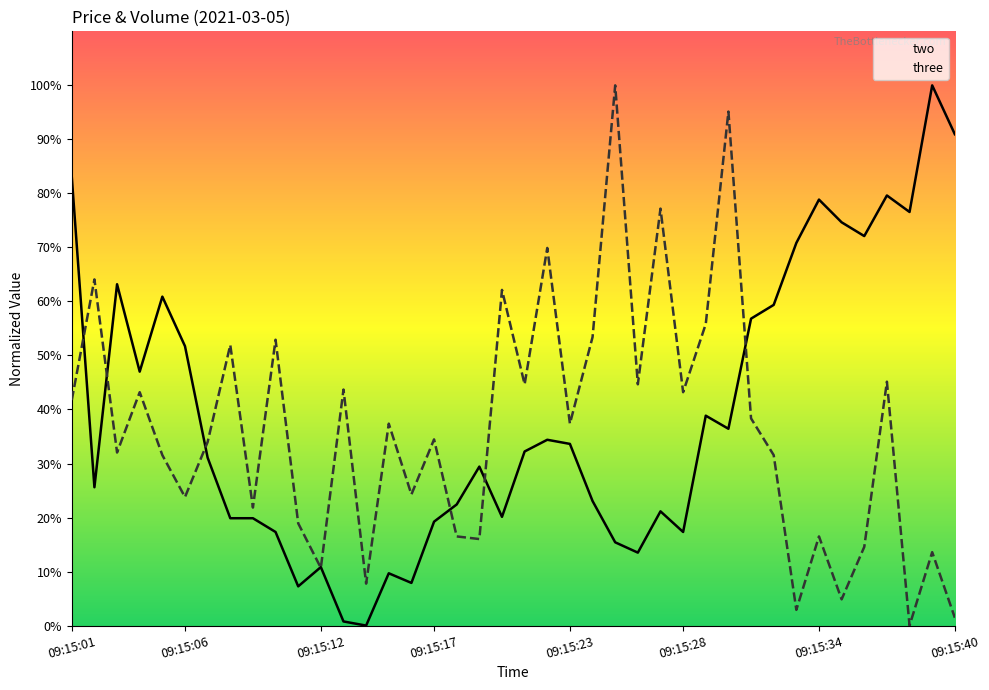

How many values in the three series exceed 37?

20